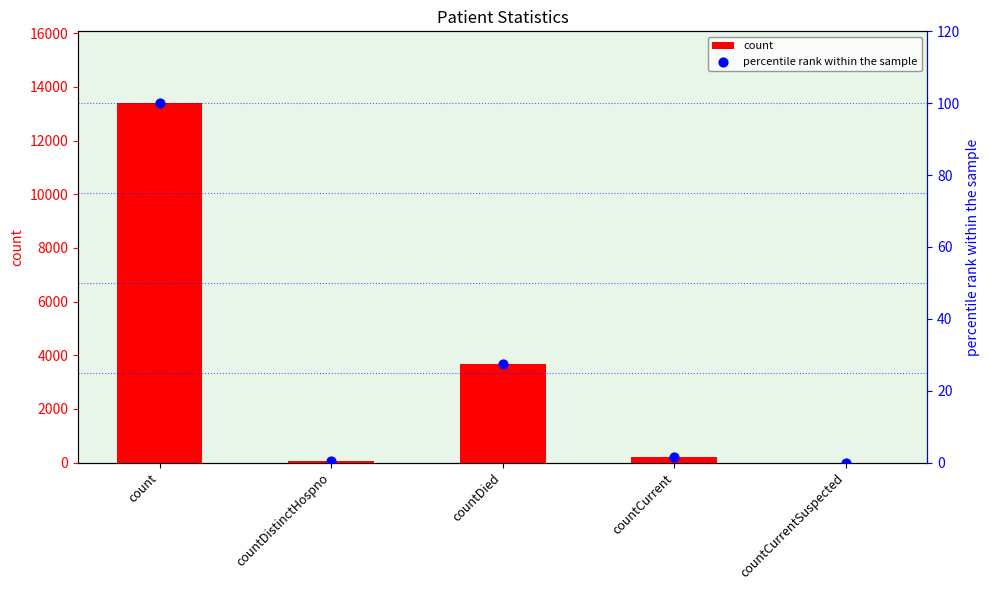

Which series has the widest spread of Y values?

count